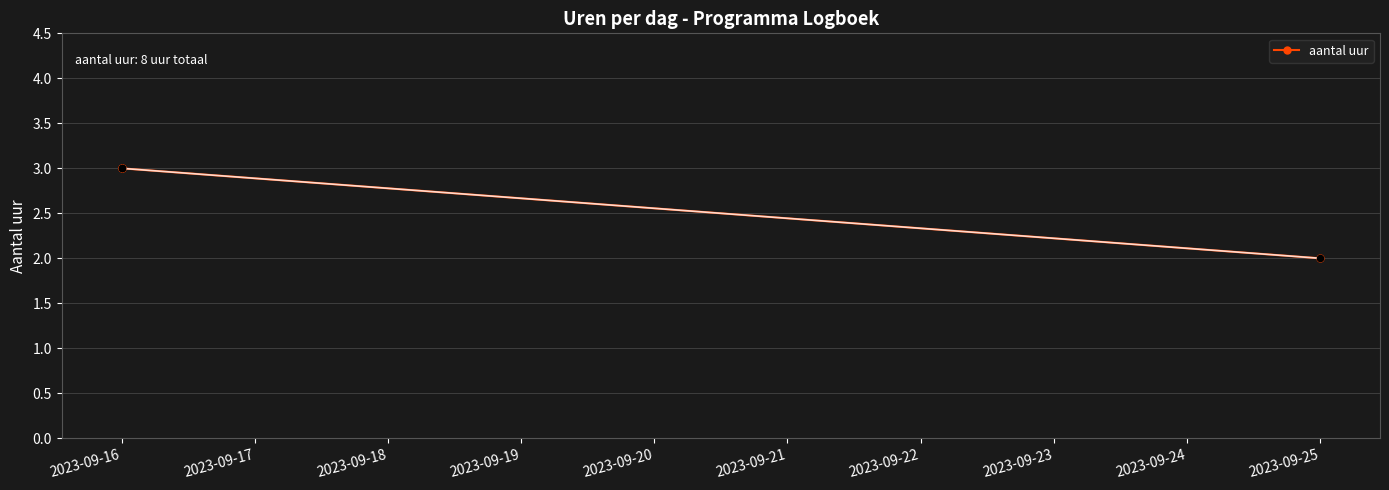

What is the change in value from 2023-09-16 to 2023-09-25?

-1